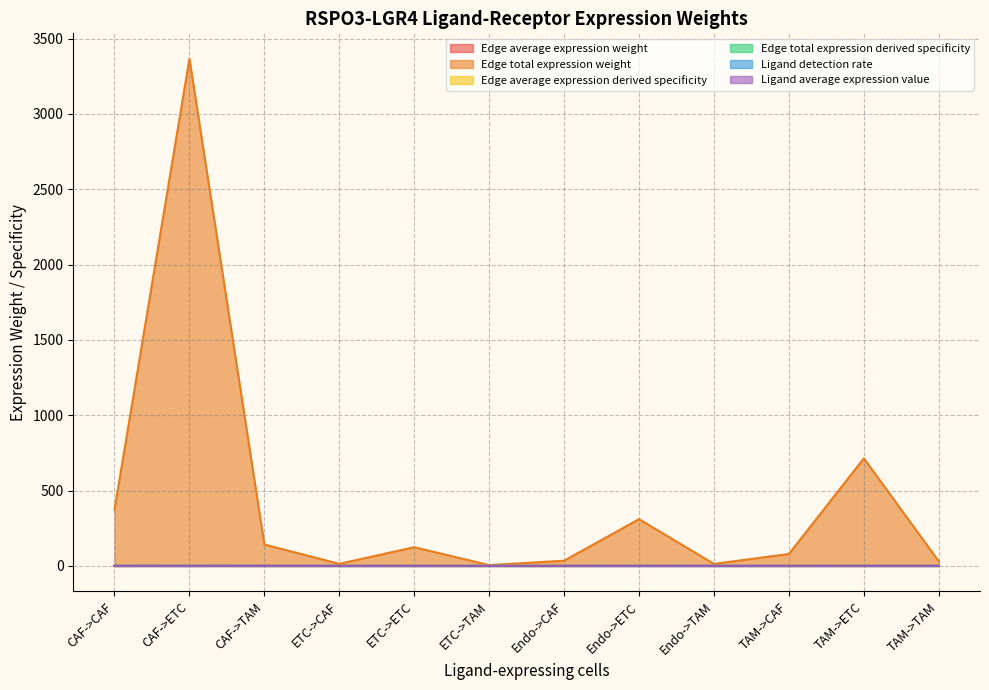

Which series changed the most between ETC->CAF and Endo->CAF?

Edge total expression weight